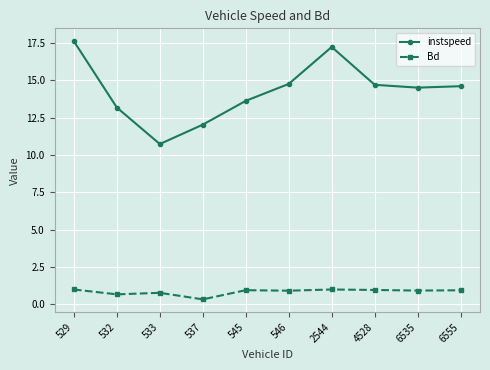

What is the greatest value displayed?

17.6